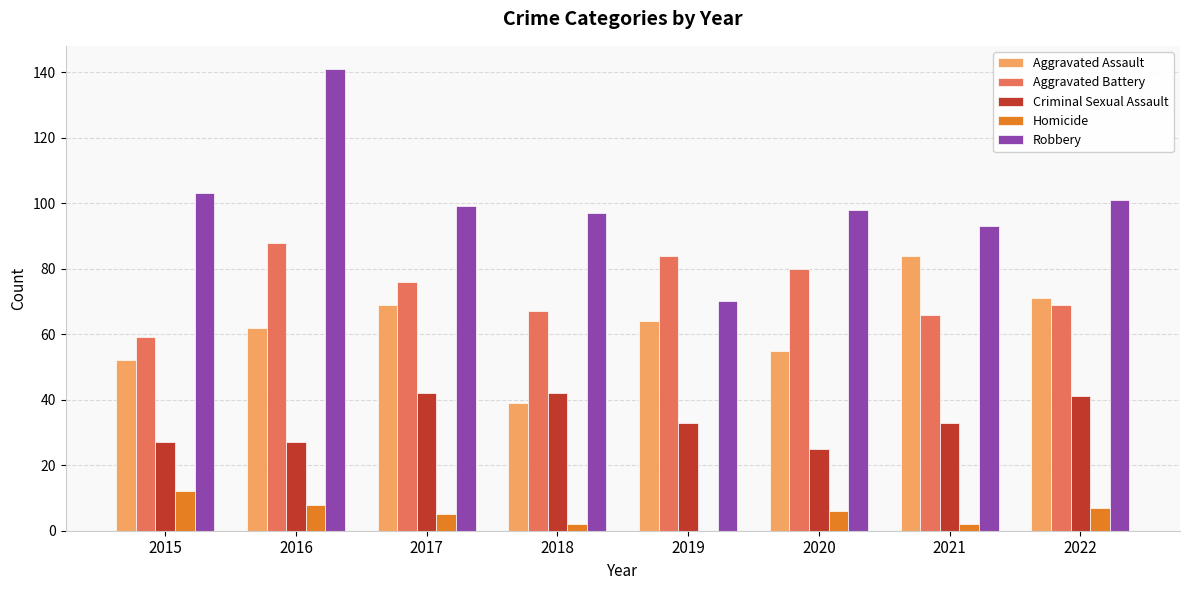

Which series has the widest spread of values?

Robbery